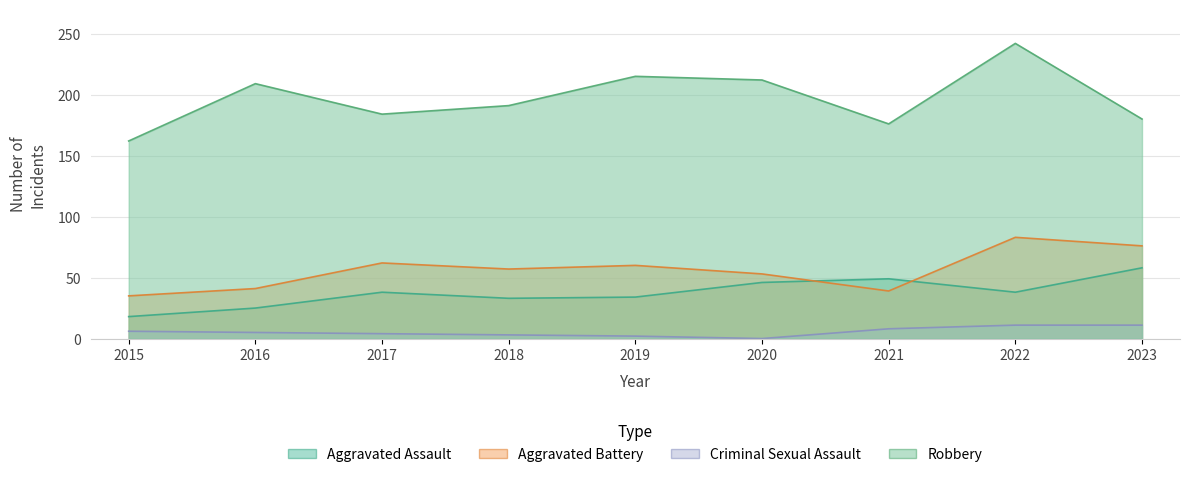

The value of Criminal Sexual Assault at 2015 is 10. True or false?

False